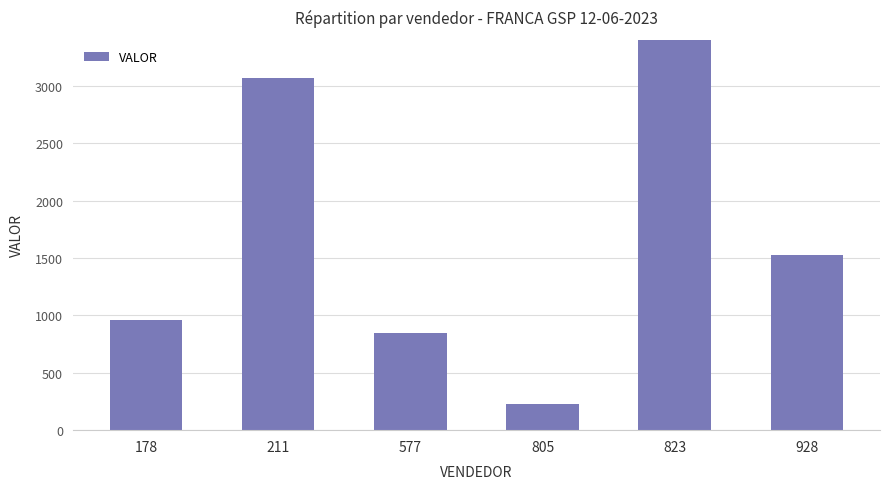

Are the bars grouped side by side (vs. stacked)?

No